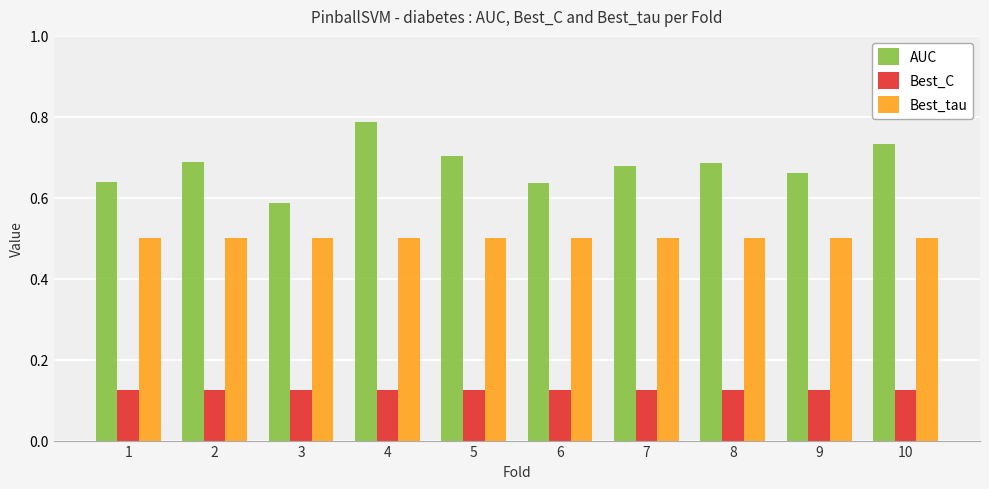

Rank the series by their maximum value, from highest to lowest.

AUC, Best_tau, Best_C